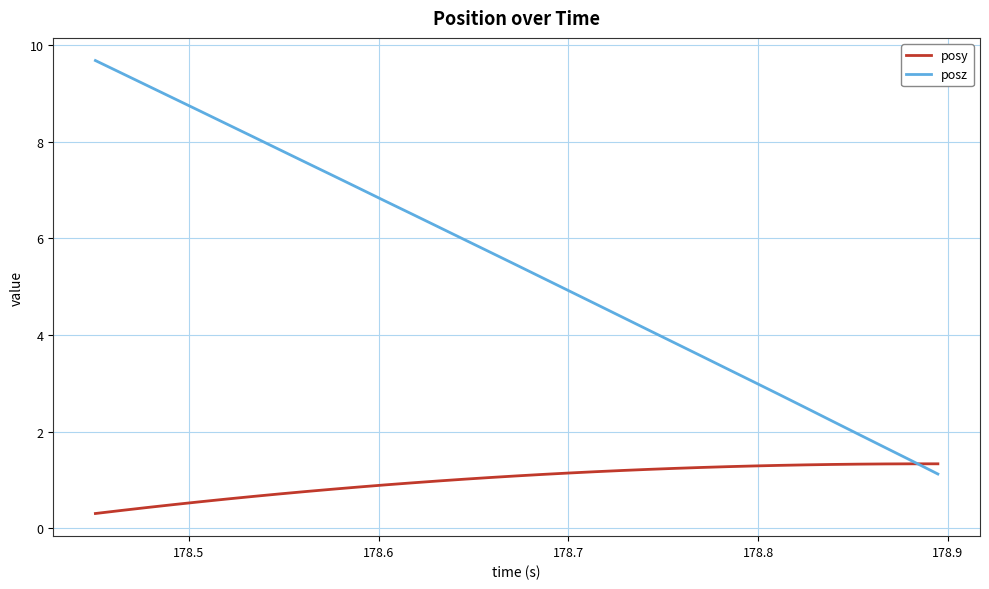

What is the greatest value displayed?

9.7